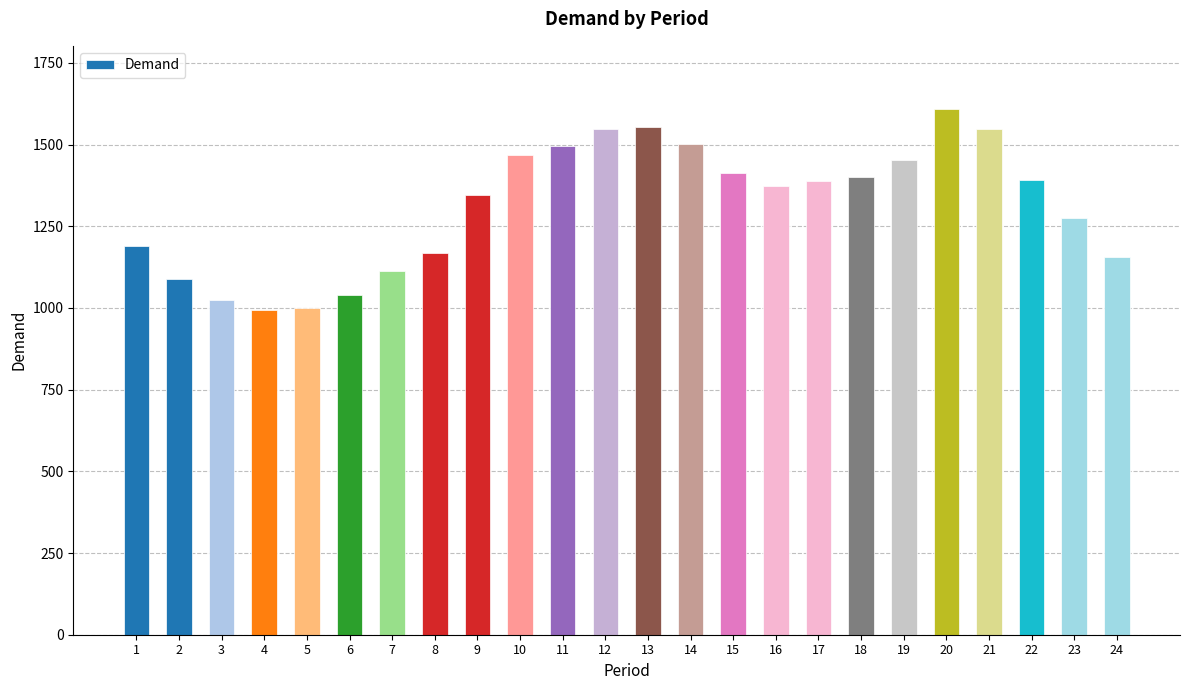

At which category does the chart reach its peak across all series?

20